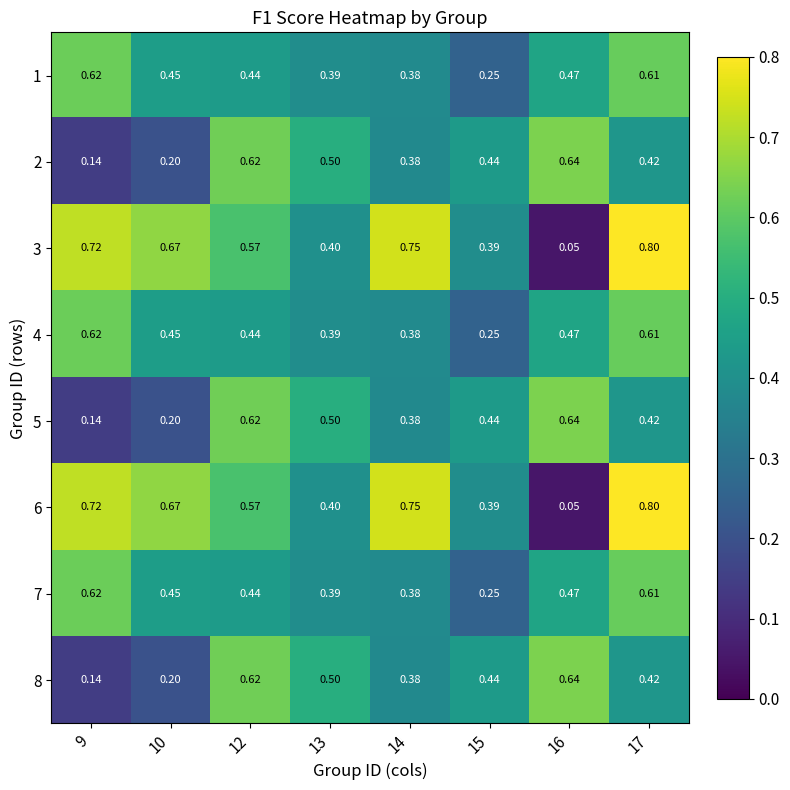

Which label corresponds to the largest value in the chart?

17